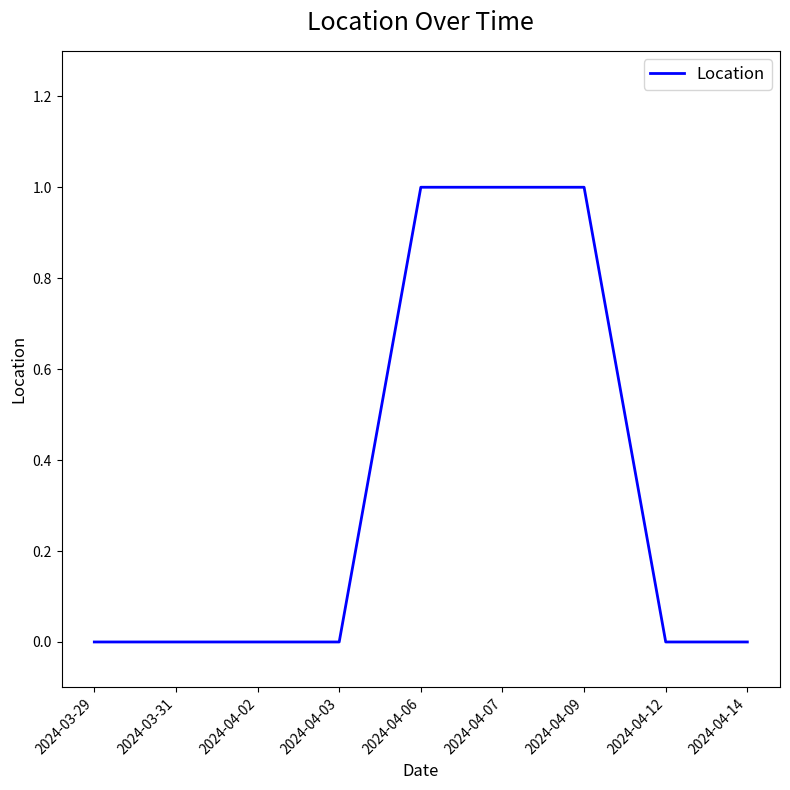

The chart shows a value of 0 at 2024-03-29. True or false?

True